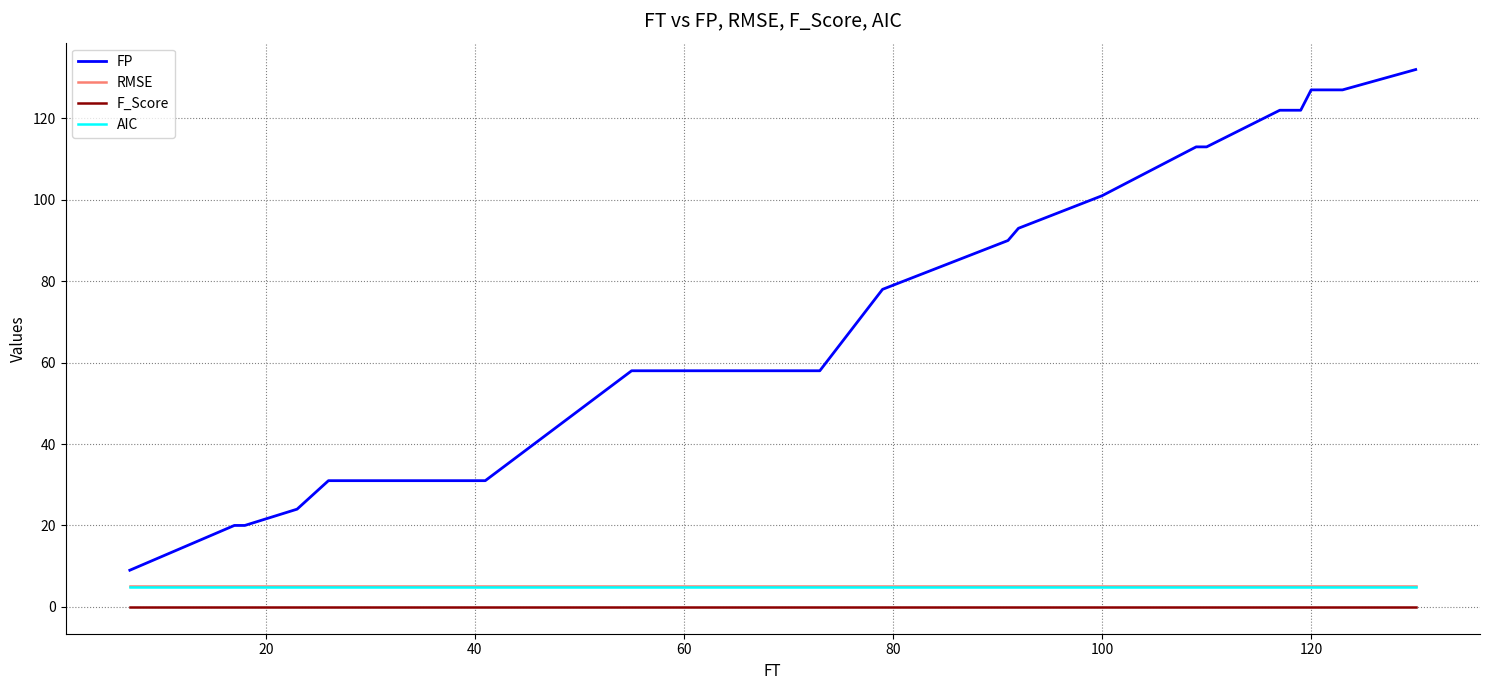

What is the maximum value shown in the chart?

132.0